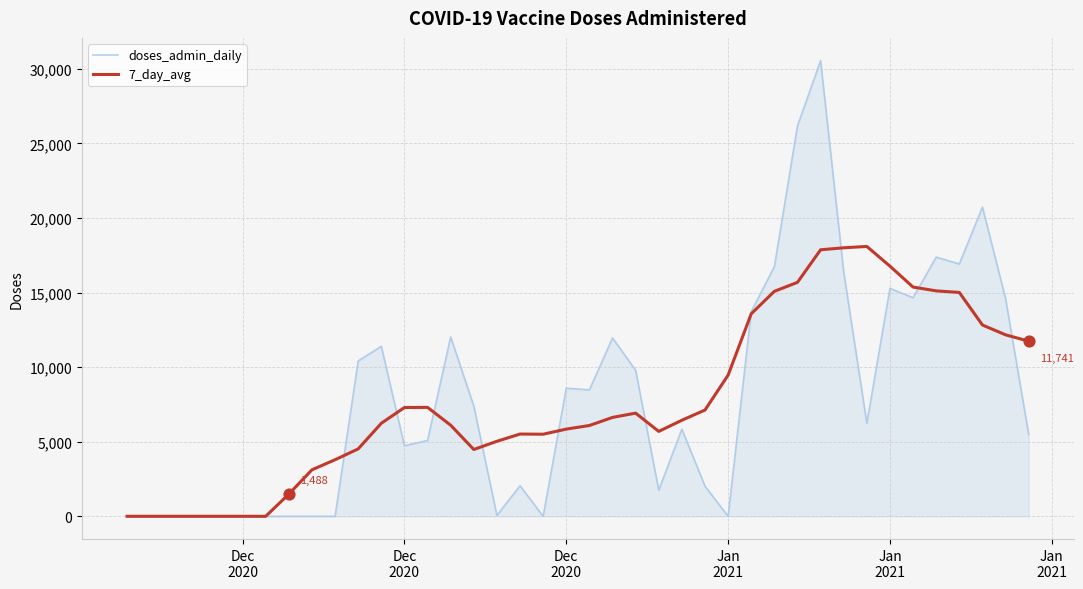

What is the maximum value shown in the chart?

30545.0